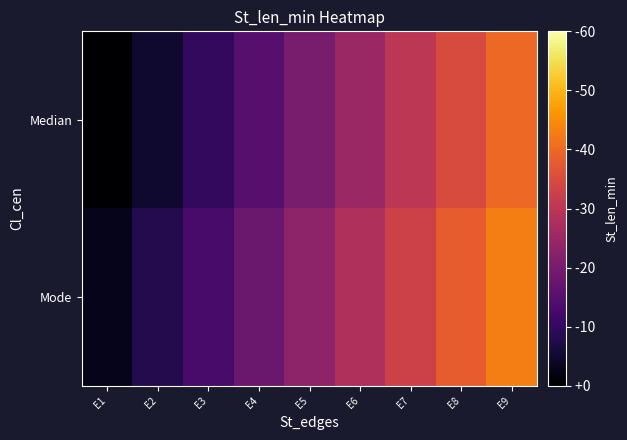

Which category has the highest value across all series?

E9